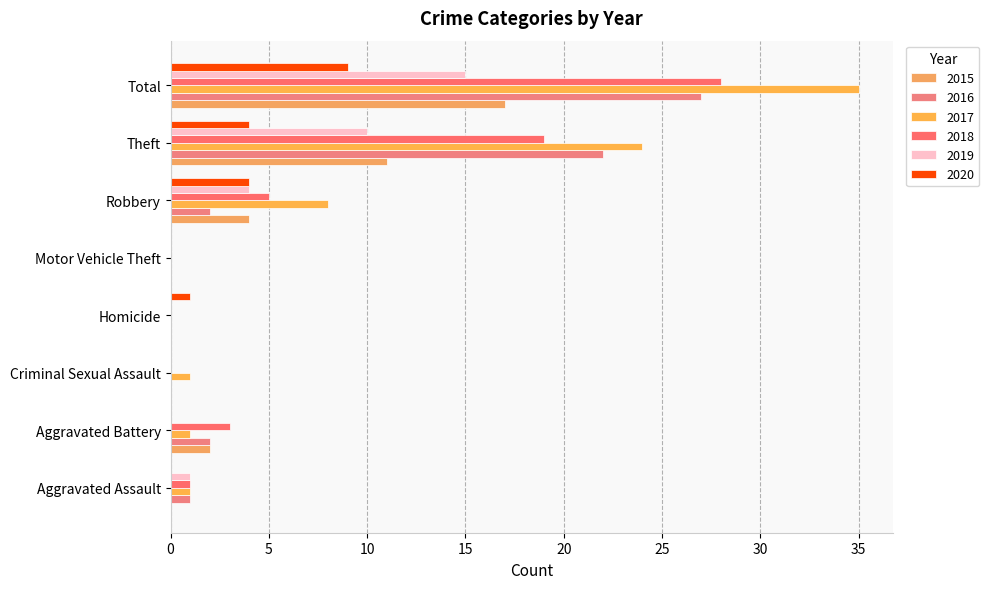

How many distinct data groups are displayed?

6